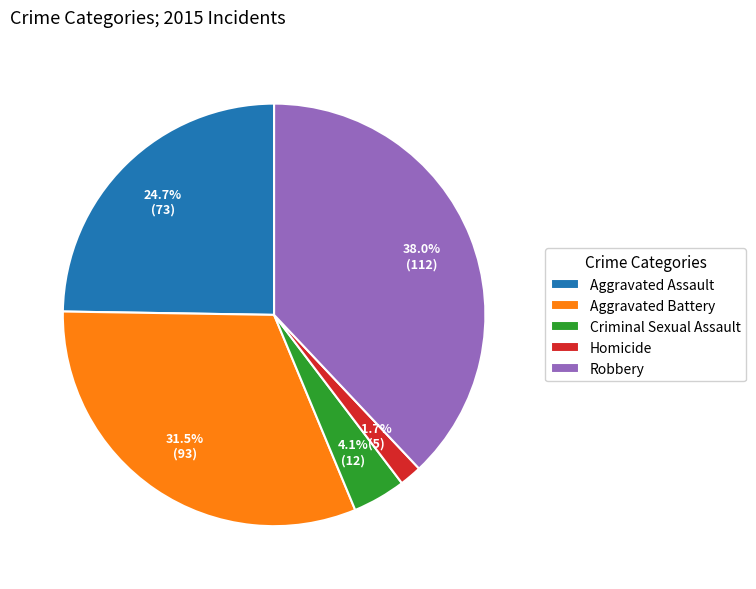

Count the number of slices in the pie.

5